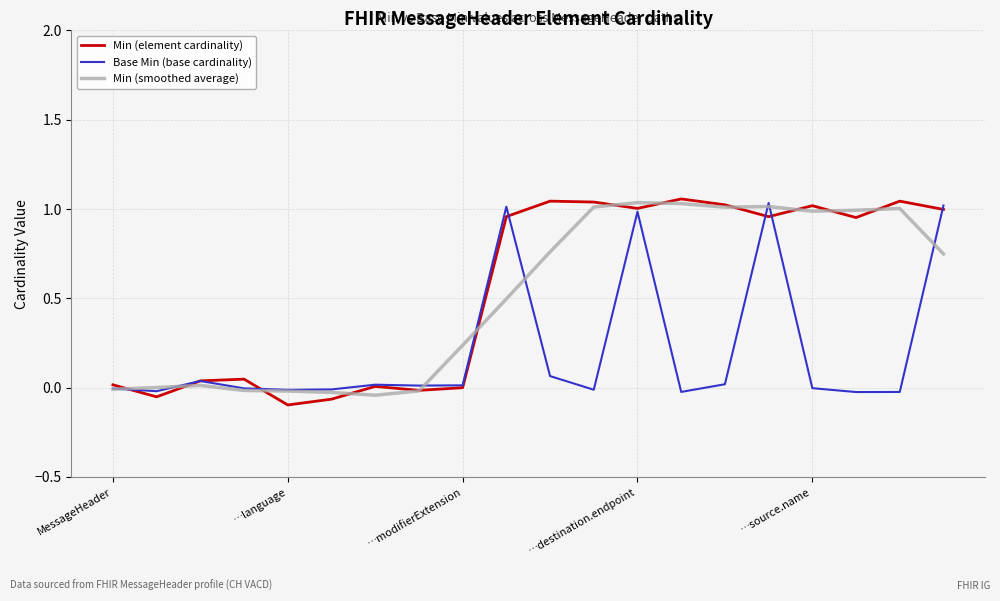

What are all the series names shown in the legend?

Min (element cardinality), Base Min (base cardinality), Min (smoothed average)